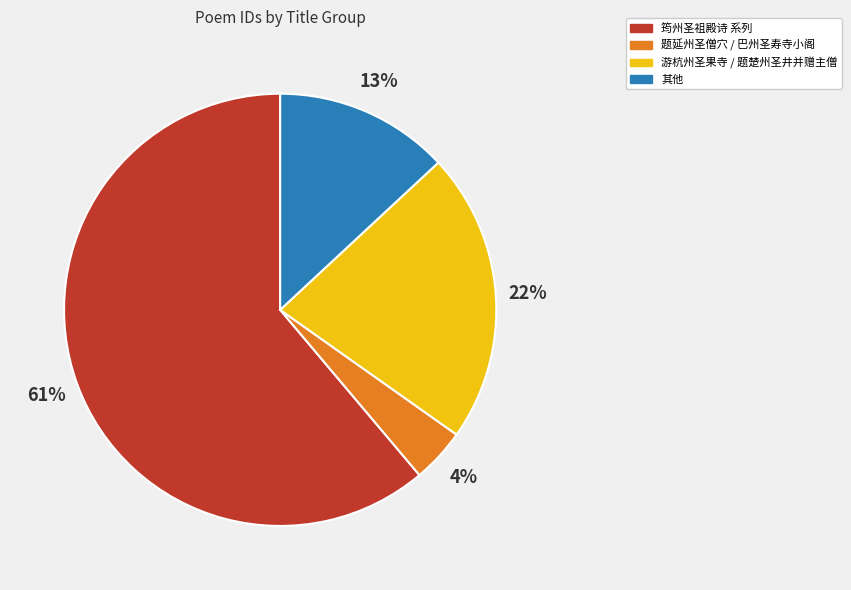

Which category has the smallest portion of the pie?

题延州圣僧穴 / 巴州圣寿寺小阁